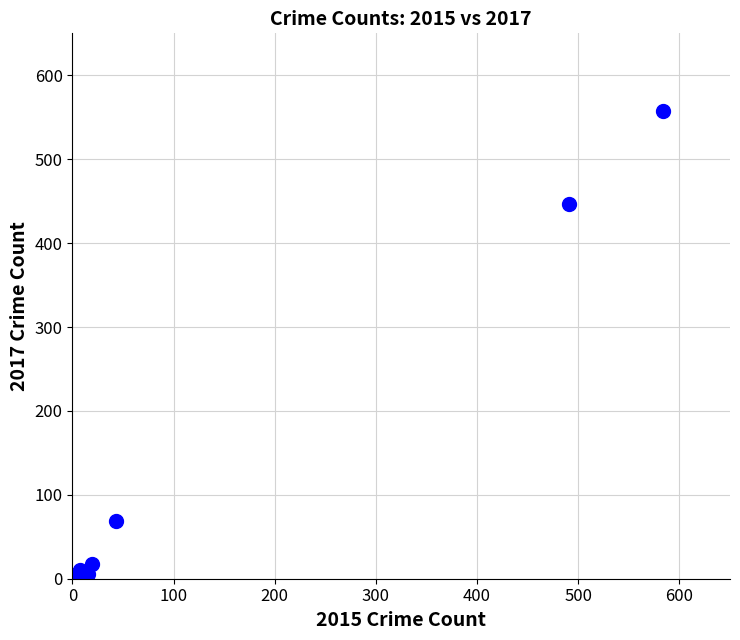

What Y value in the scatter plot is closest to 279?

447